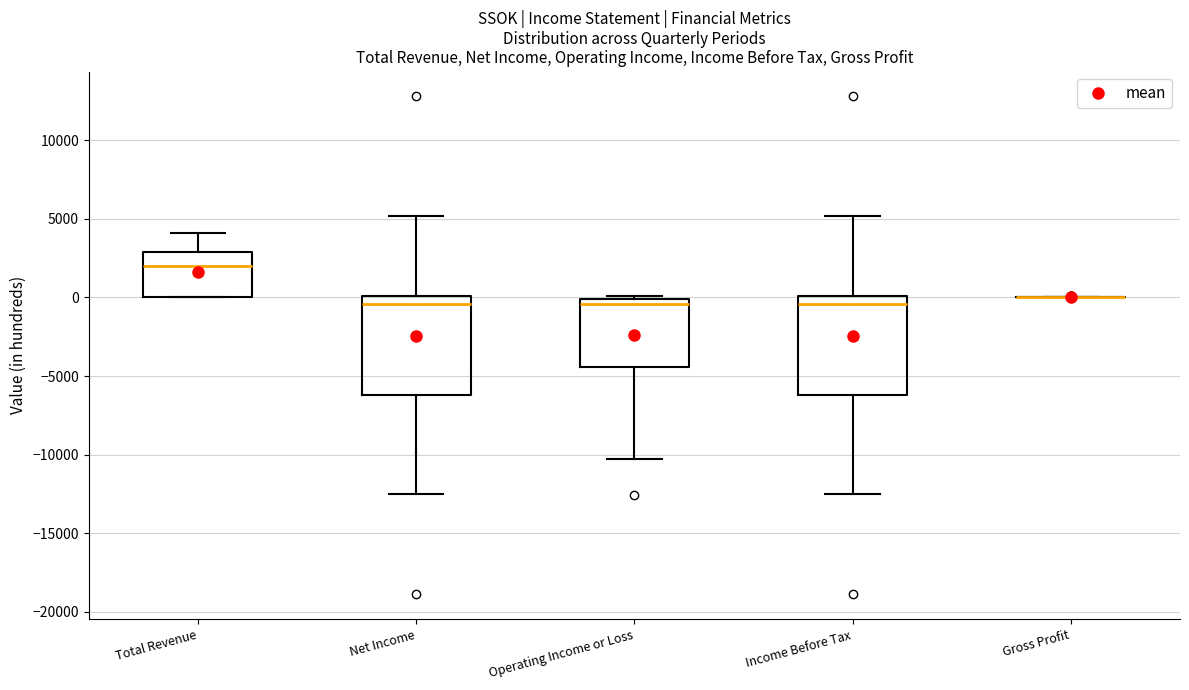

Reading left to right, transcribe this box plot: for each box, give where its median line is, the range the box spans, and where its two whiskers end, as read against the y-axis. The values are not printed on the chart, so give them approximately, as read against the axis.

Total Revenue: median 2000, box 0 to 3000, whiskers 0 to 4000
Net Income: median -500, box -6000 to 0, whiskers -12500 to 5000
Operating Income or Loss: median -500, box -4500 to 0, whiskers -10500 to 0 (just above the box's upper edge)
Income Before Tax: median -500, box -6000 to 0, whiskers -12500 to 5000
Gross Profit: box collapsed to a line at 0, whiskers 0 to 0